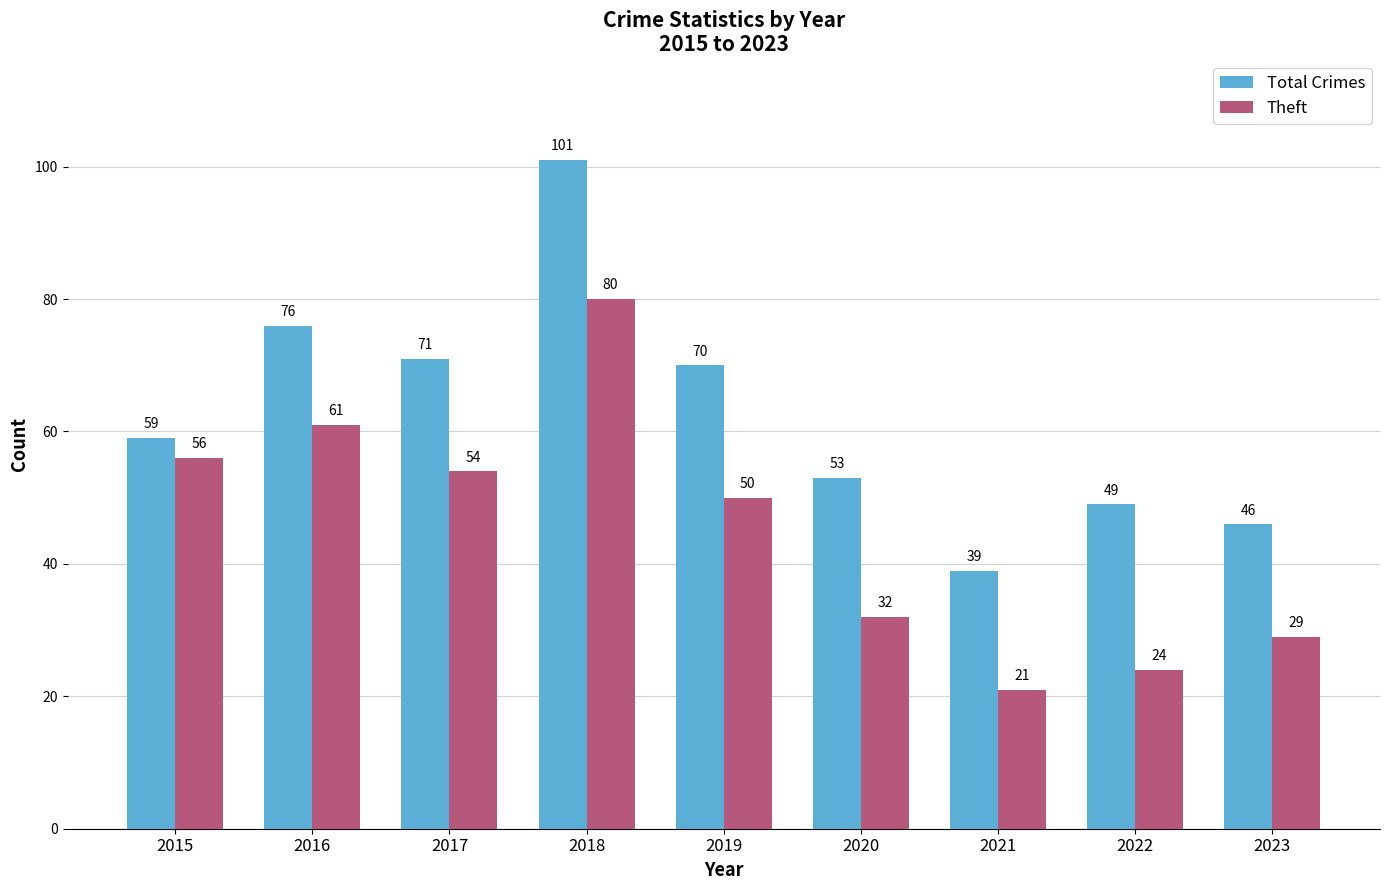

True or false: Theft has a value of 67 at 2019.

False